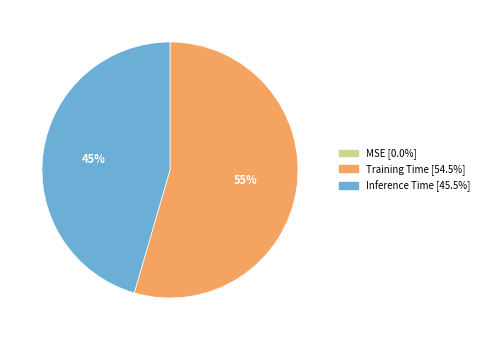

To the nearest percent, what is the average slice percentage?

33%